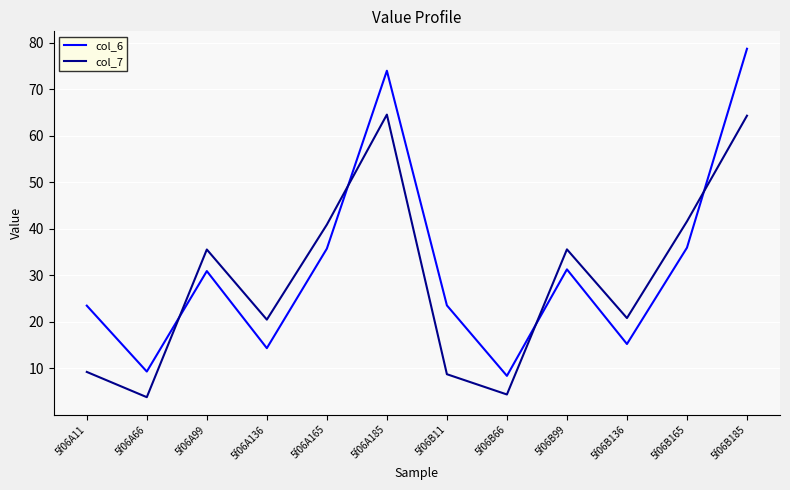

Which series has the largest total across all categories?

col_6